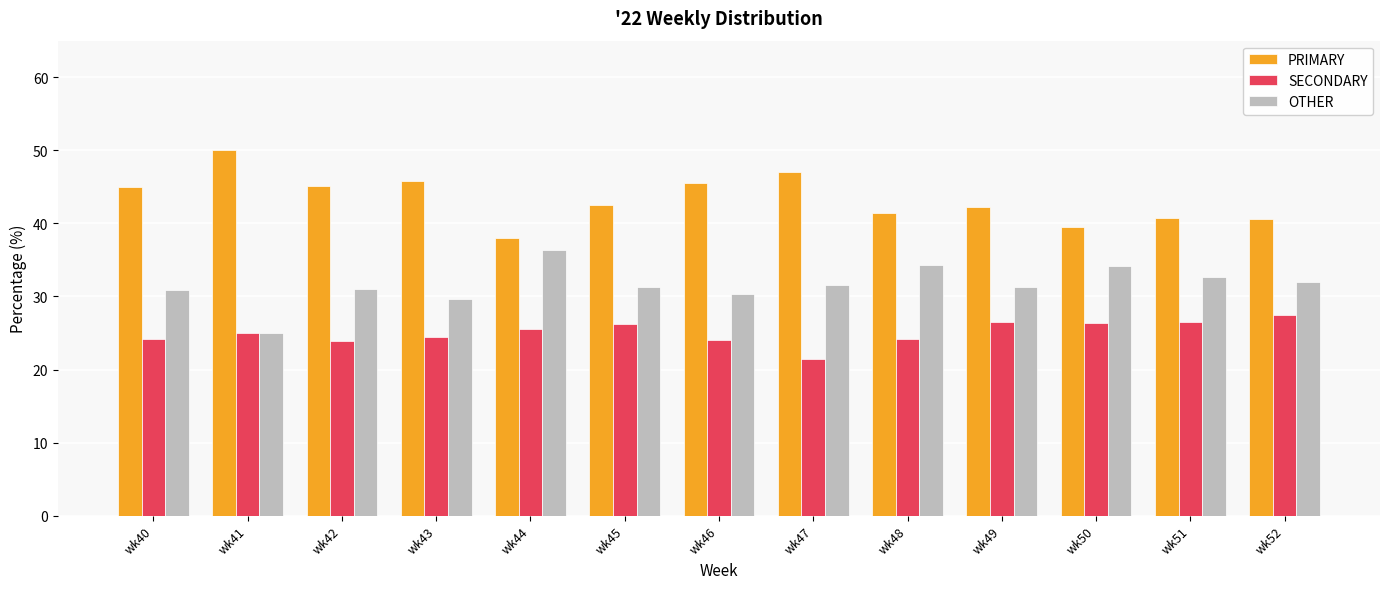

The value of PRIMARY at wk48 is 59.2. True or false?

False